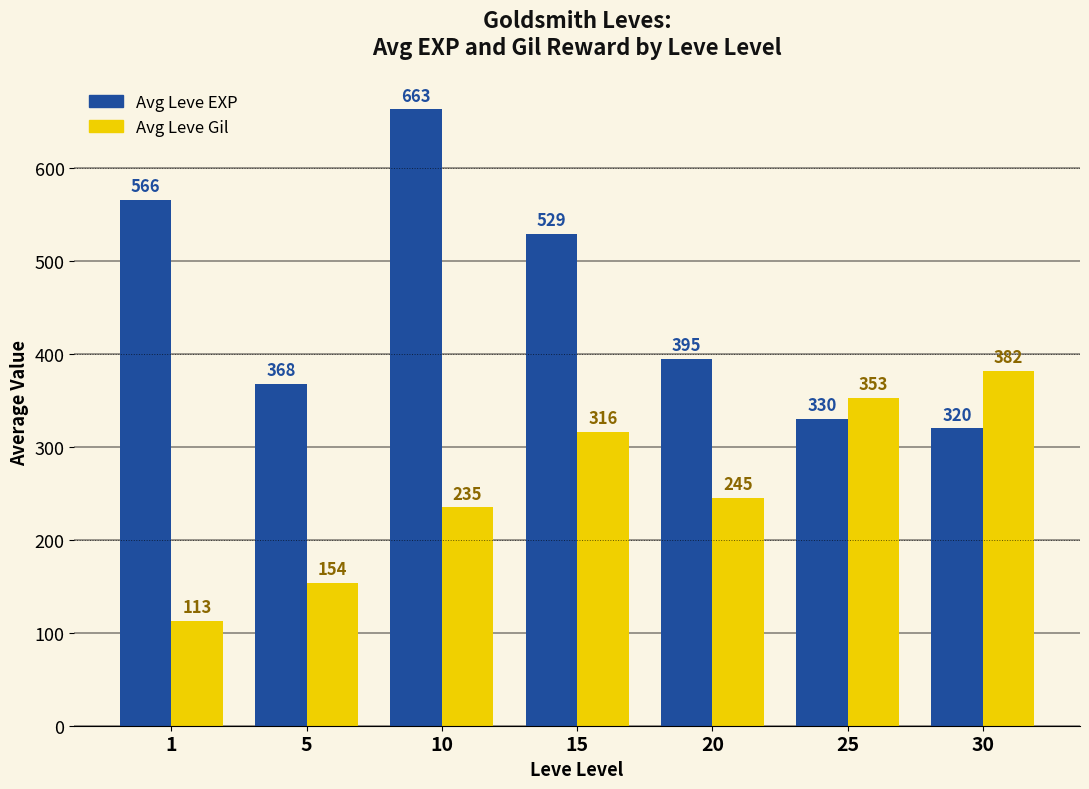

What is the average value of the Avg Leve EXP series?

453